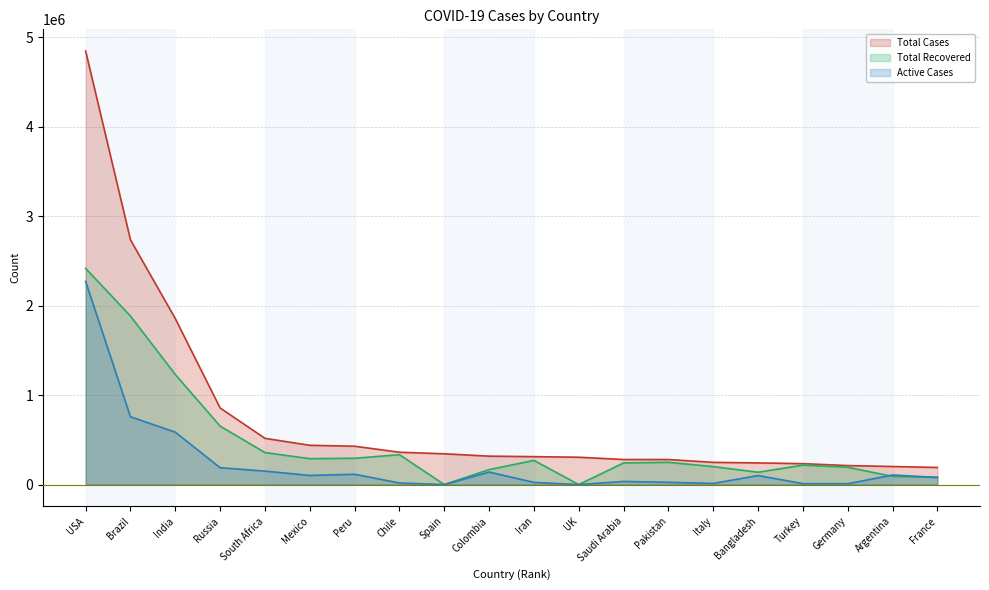

Which series changed the most between Colombia and Italy?

Active Cases